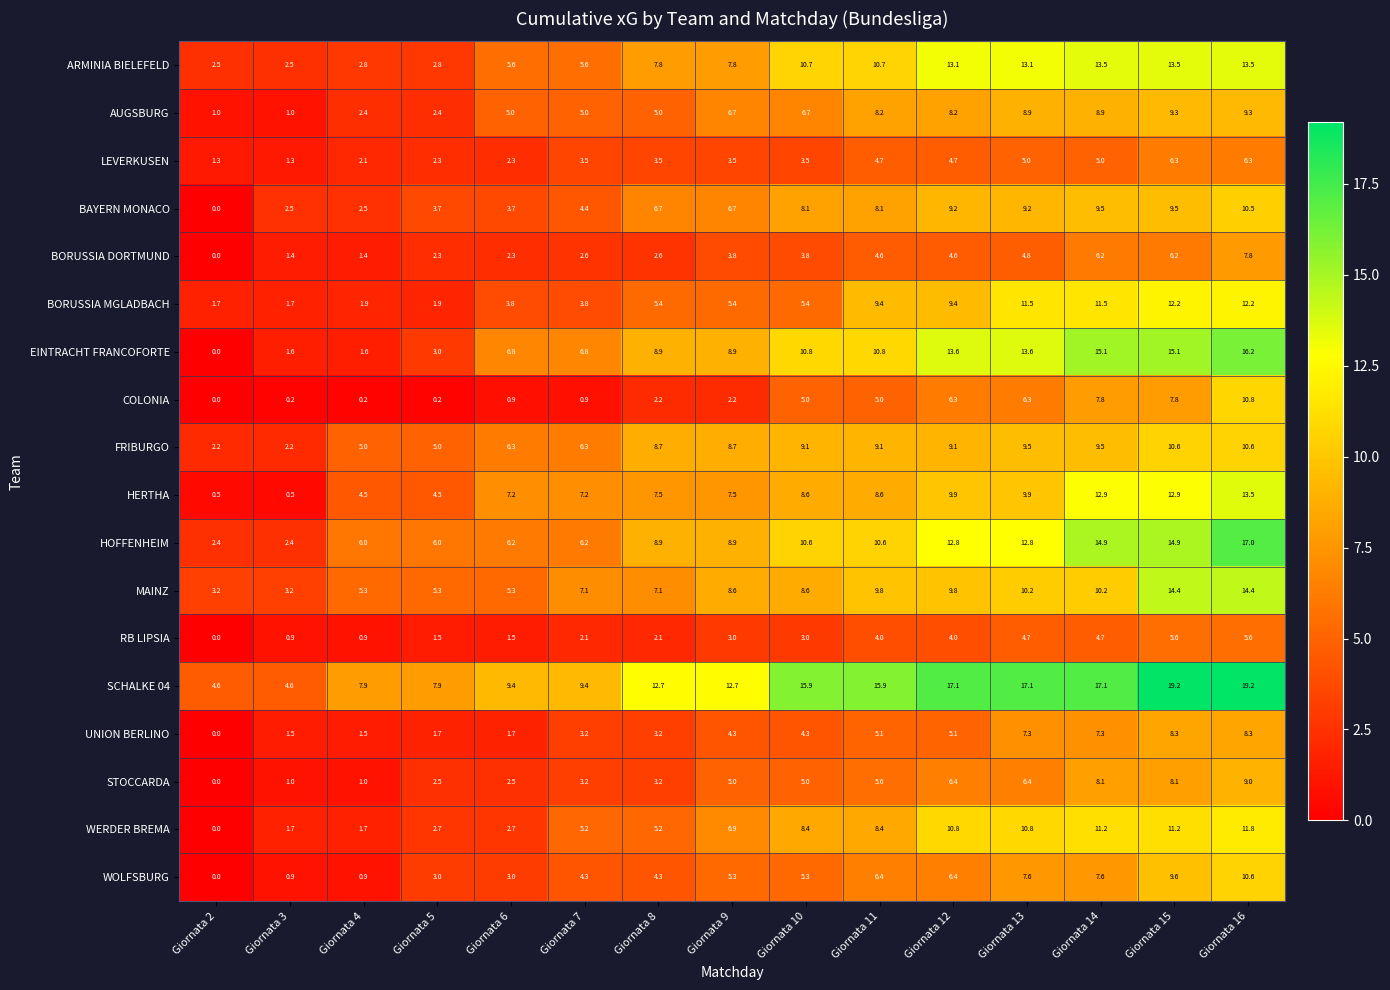

What is the greatest value displayed?

19.2